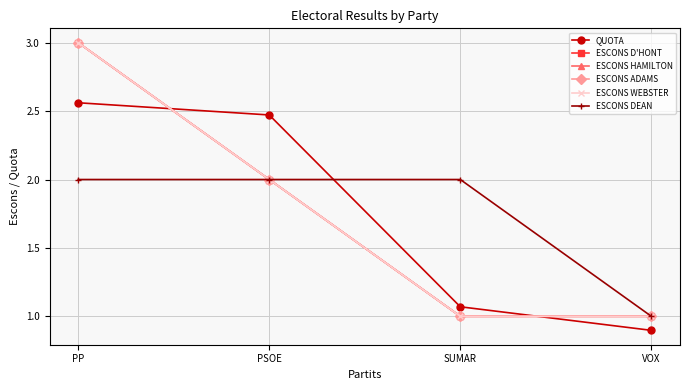

Reading left to right, transcribe all the data shown in this chart.

QUOTA: 2.6	2.5	1.1	0.9
ESCONS D'HONT: 3.0	2.0	1.0	1.0
ESCONS HAMILTON: 3.0	2.0	1.0	1.0
ESCONS ADAMS: 3.0	2.0	1.0	1.0
ESCONS WEBSTER: 3.0	2.0	1.0	1.0
ESCONS DEAN: 2.0	2.0	2.0	1.0